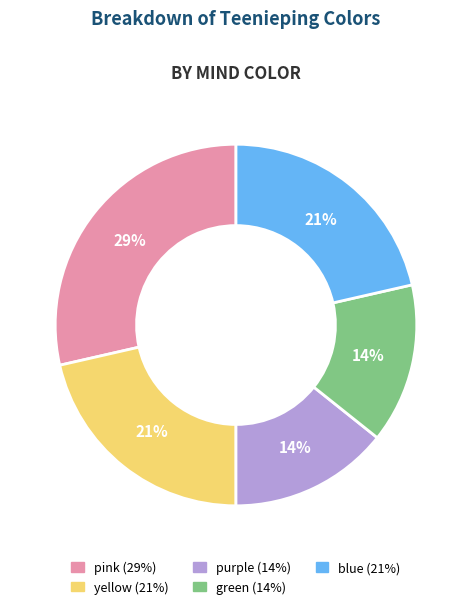

Does any single category account for the majority?

No